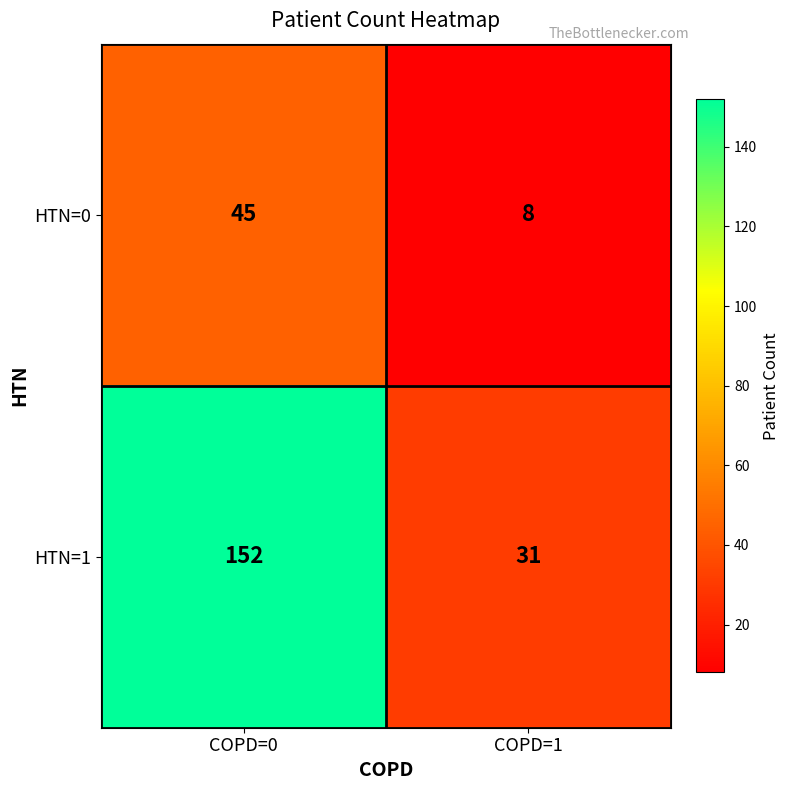

What is the average value of the HTN=1 series?

92